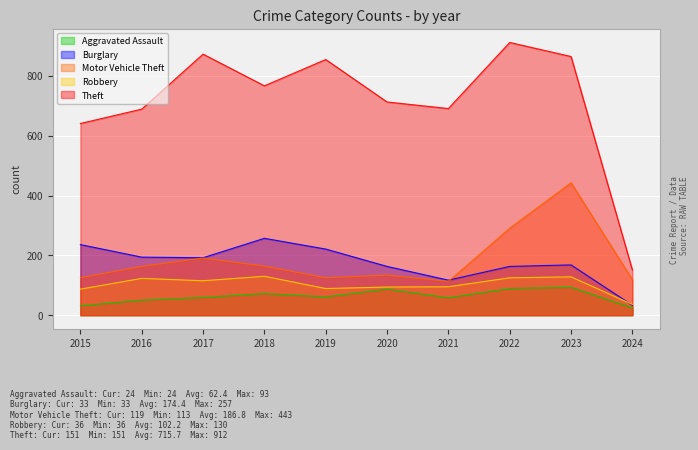

True or false: Burglary and Theft intersect in this chart.

False